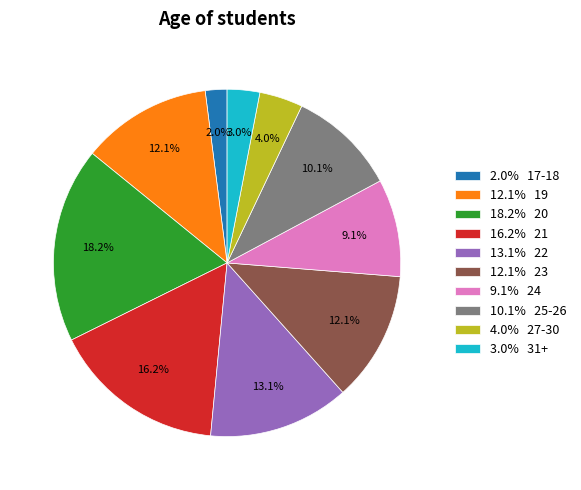

To the nearest percent, what is the average slice percentage?

10%